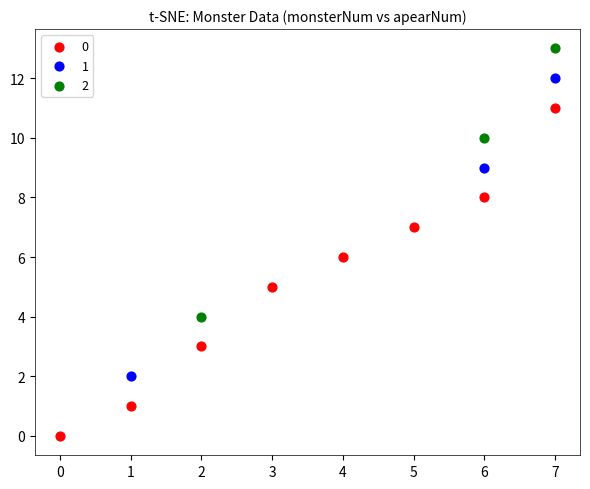

Which series reaches the minimum Y coordinate?

0